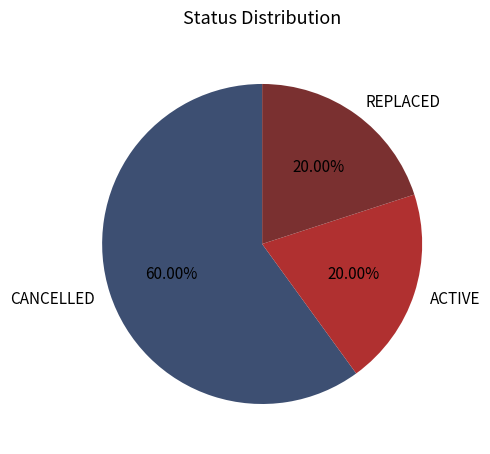

Is CANCELLED the majority of the pie?

Yes